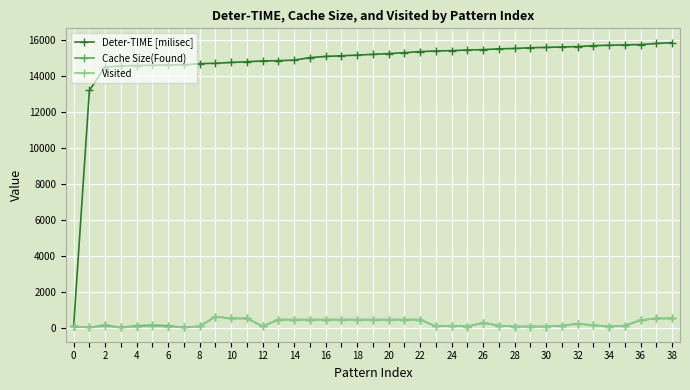

How many categories are shown in the chart?

39